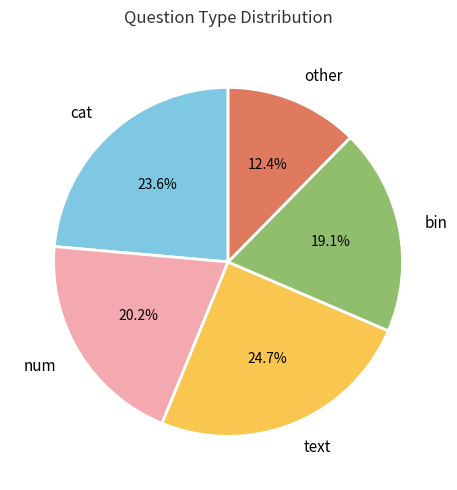

Does any single category account for the majority?

No